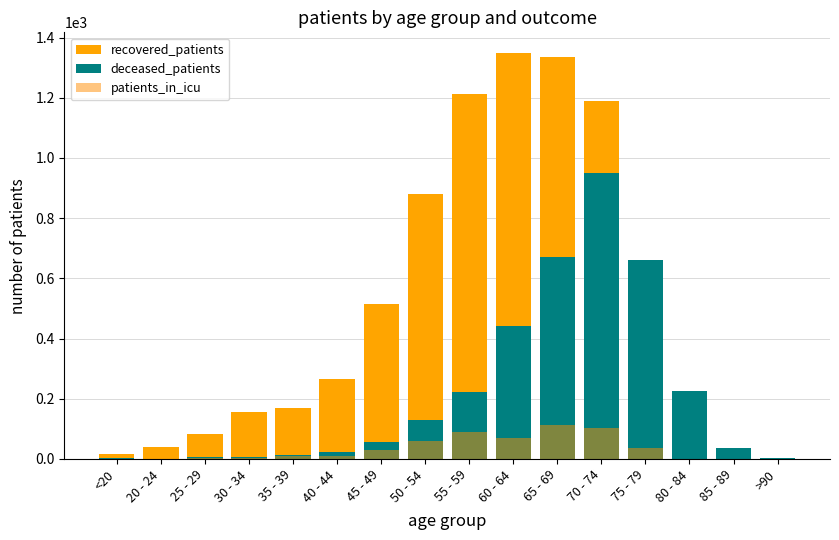

What value does the deceased_patients series have at 65 - 69?

672